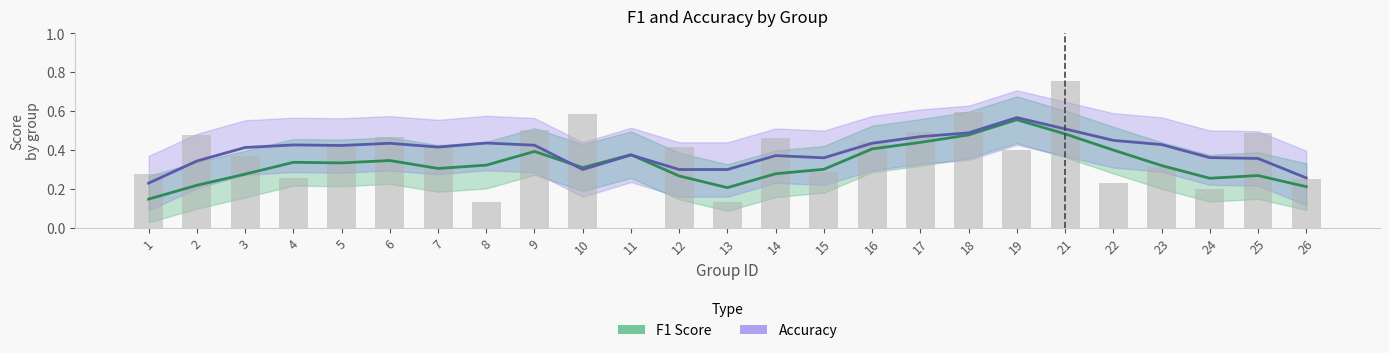

List the labels in order of accuracy value, smallest first.

1, 26, 10, 12, 13, 2, 25, 15, 24, 14, 11, 3, 7, 5, 9, 4, 23, 6, 16, 8, 22, 17, 18, 21, 19